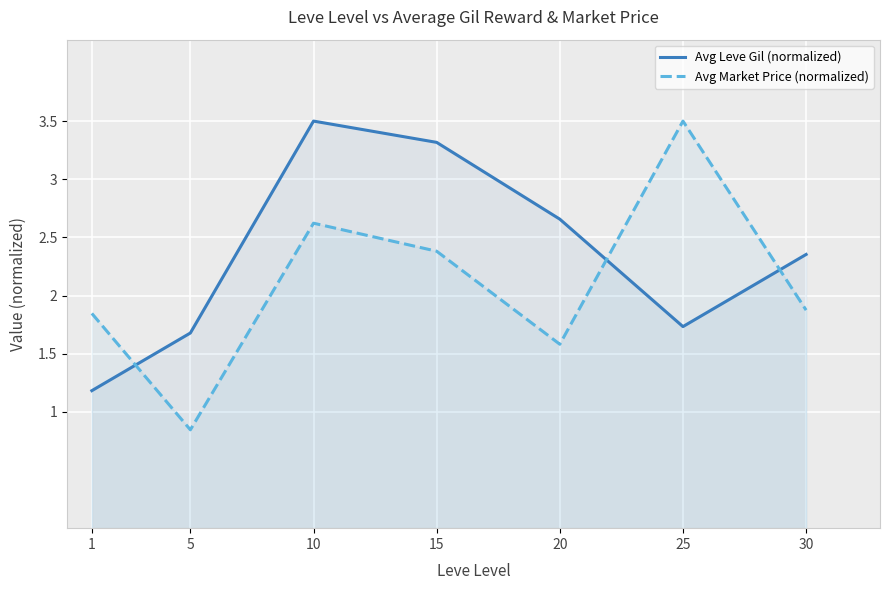

Reading right to left, transcribe all the data shown in this chart.

Avg Leve Gil (normalized): 2.4	1.7	2.7	3.3	3.5	1.7	1.2
Avg Market Price (normalized): 1.9	3.5	1.6	2.4	2.6	0.8	1.8